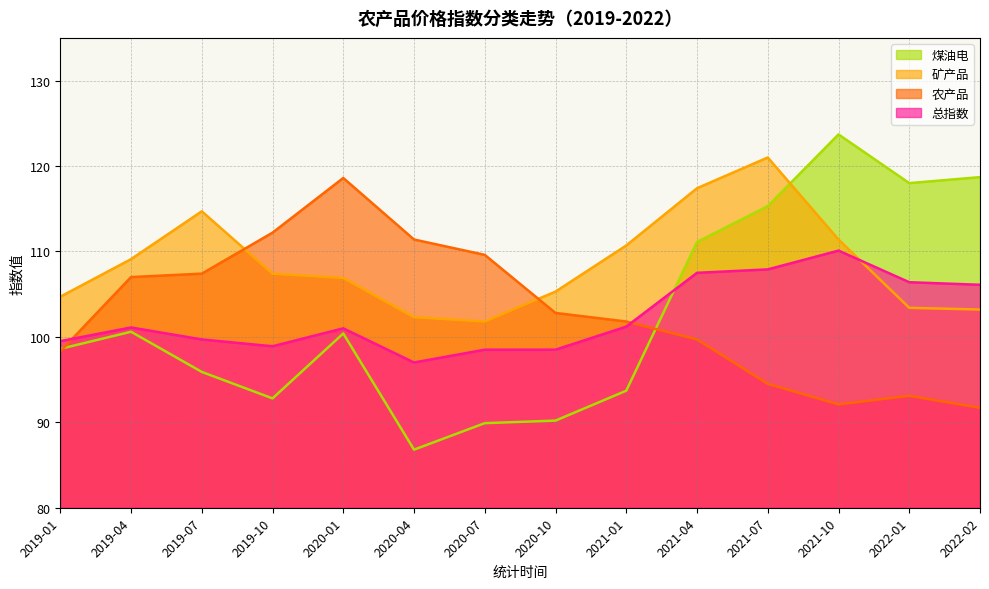

What is the difference between the maximum and minimum values in the 煤油电 series?

36.9